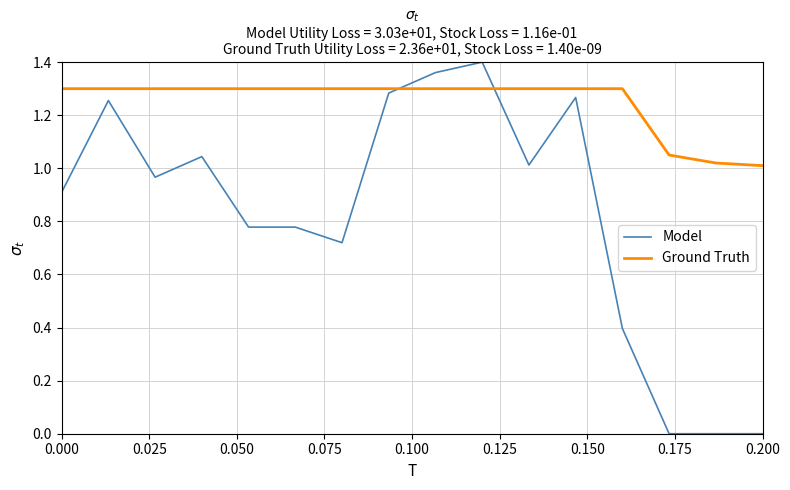

Rank the series by their average value, from highest to lowest.

Ground Truth, Model